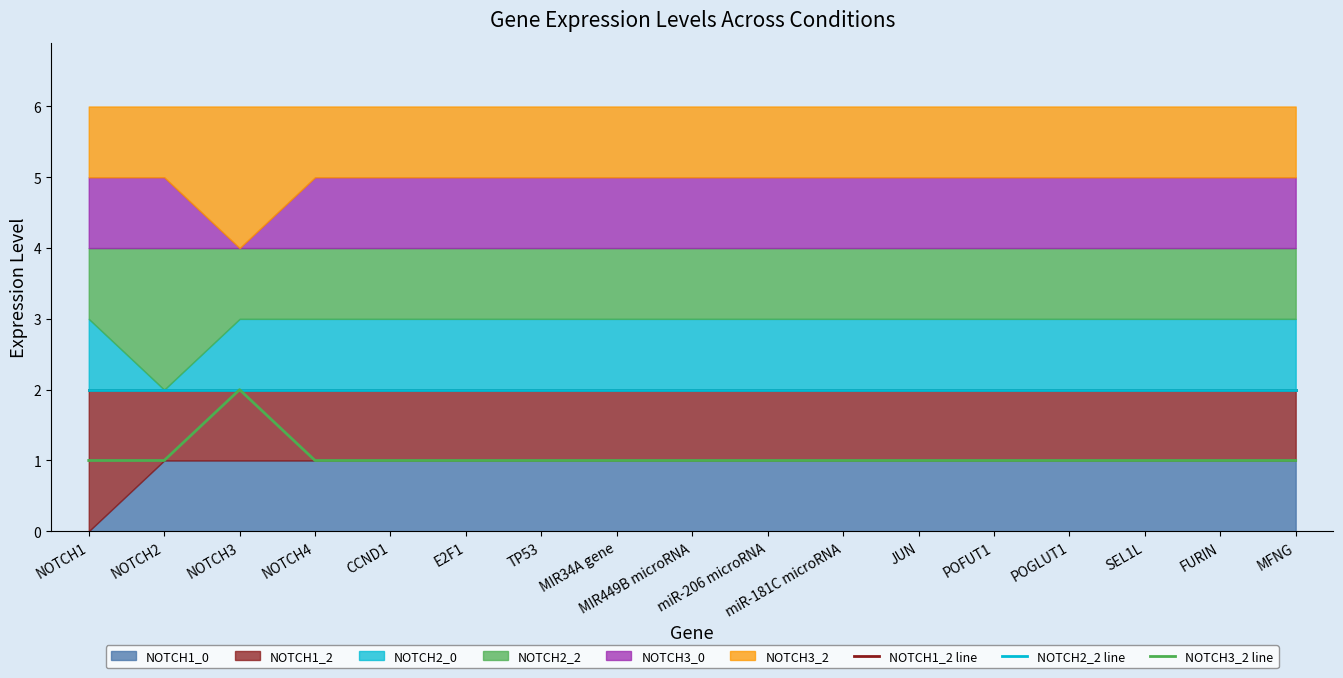

The value of NOTCH3_2 line at NOTCH4 is 1. True or false?

True